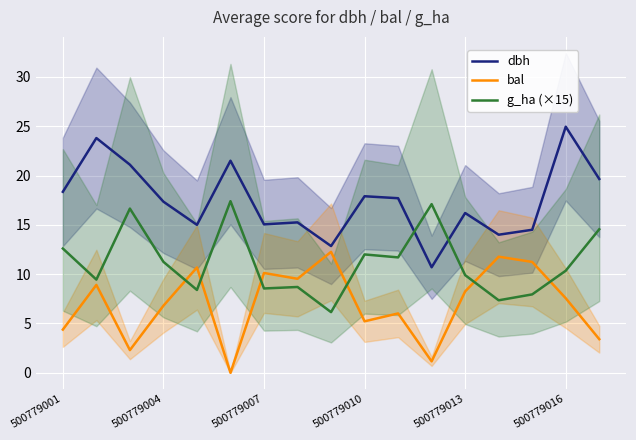

At how many categories does at least one series exceed 7?

17